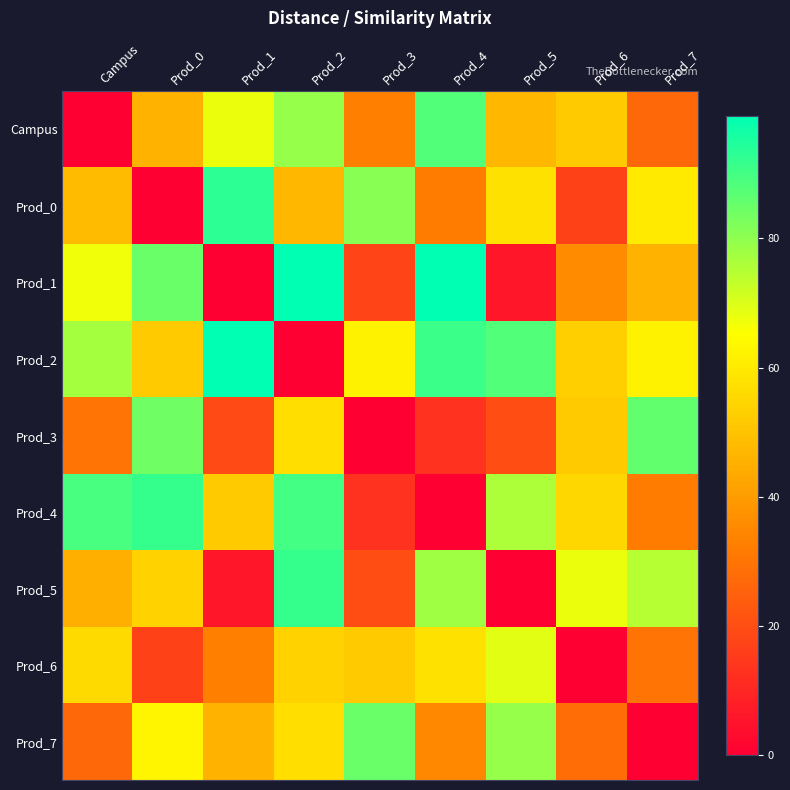

Reading right to left, extract all data points from this chart.

Campus: Prod_7=27	Prod_6=52	Prod_5=47	Prod_4=88	Prod_3=33	Prod_2=79	Prod_1=68	Prod_0=46	Campus=0
Prod_0: Prod_7=60	Prod_6=17	Prod_5=58	Prod_4=32	Prod_3=81	Prod_2=47	Prod_1=93	Prod_0=0	Campus=48
Prod_1: Prod_7=46	Prod_6=36	Prod_5=6	Prod_4=99	Prod_3=18	Prod_2=99	Prod_1=0	Prod_0=85	Campus=67
Prod_2: Prod_7=62	Prod_6=53	Prod_5=88	Prod_4=91	Prod_3=62	Prod_2=0	Prod_1=99	Prod_0=52	Campus=77
Prod_3: Prod_7=86	Prod_6=52	Prod_5=20	Prod_4=13	Prod_3=0	Prod_2=57	Prod_1=19	Prod_0=84	Campus=30
Prod_4: Prod_7=32	Prod_6=55	Prod_5=76	Prod_4=0	Prod_3=13	Prod_2=90	Prod_1=52	Prod_0=92	Campus=89
Prod_5: Prod_7=75	Prod_6=68	Prod_5=0	Prod_4=78	Prod_3=20	Prod_2=92	Prod_1=6	Prod_0=54	Campus=45
Prod_6: Prod_7=30	Prod_6=0	Prod_5=69	Prod_4=58	Prod_3=52	Prod_2=54	Prod_1=33	Prod_0=17	Campus=56
Prod_7: Prod_7=0	Prod_6=28	Prod_5=79	Prod_4=35	Prod_3=85	Prod_2=57	Prod_1=46	Prod_0=63	Campus=27